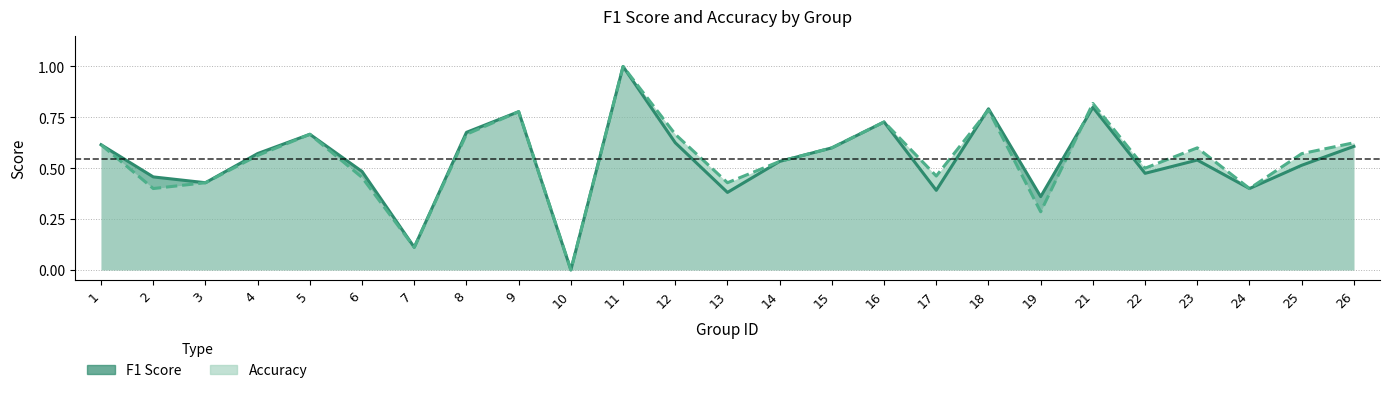

The f1 series shows 1.5 at 11. True or false?

False